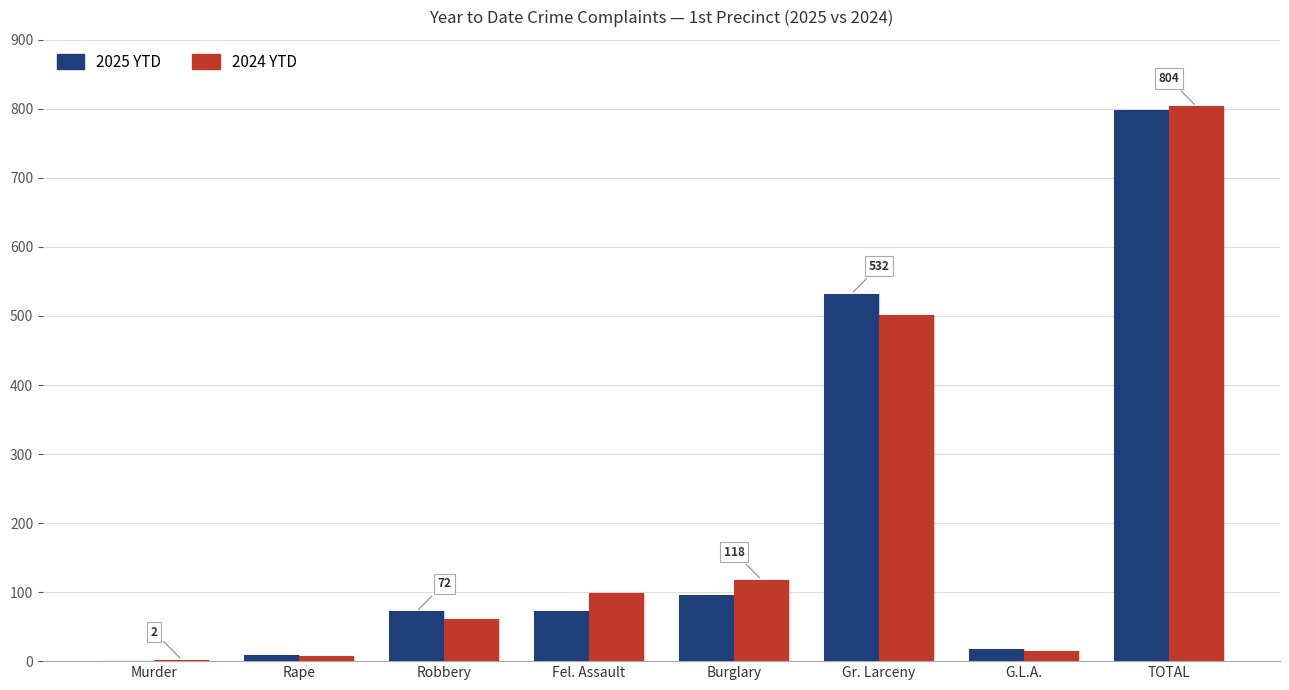

At which label does 2025 YTD reach its peak?

TOTAL